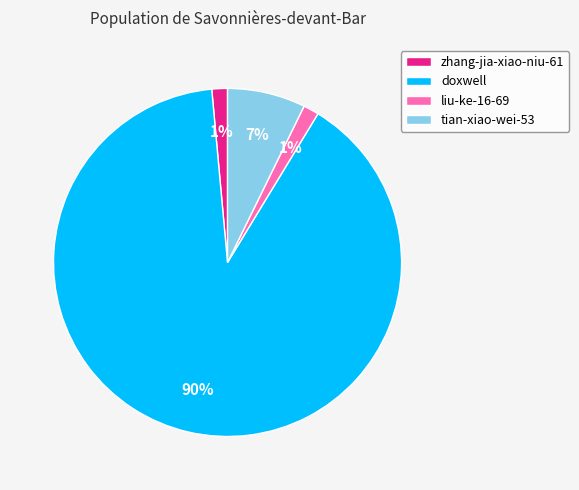

How many slices are in this pie chart?

4